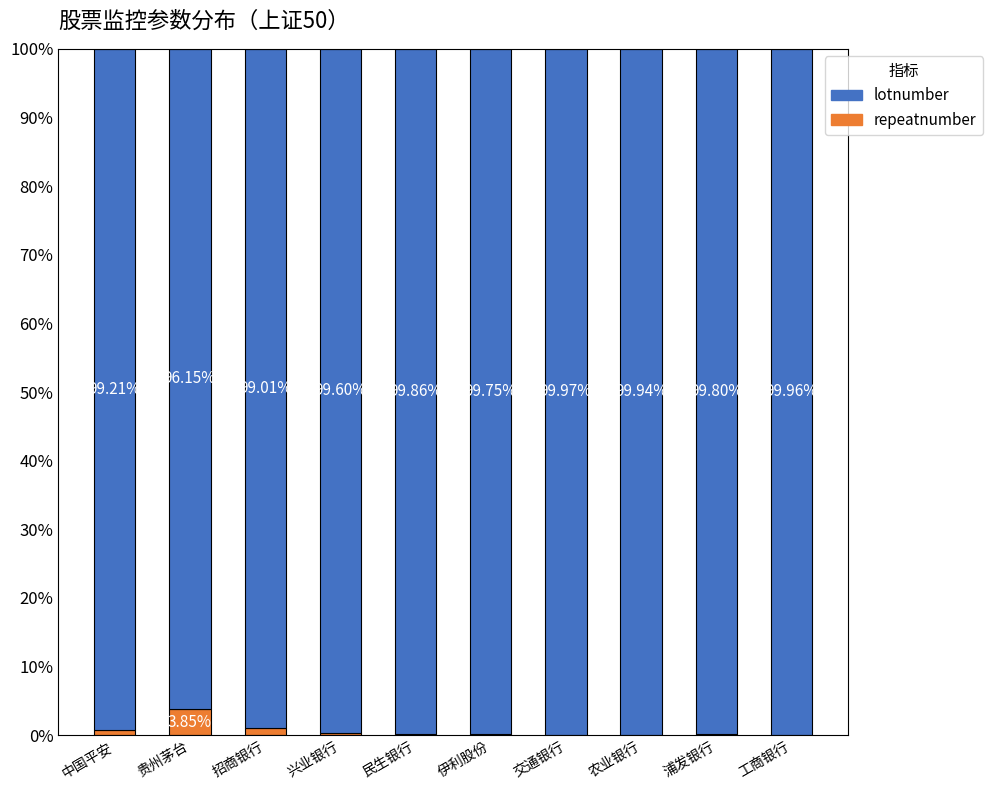

Where is repeatnumber nearest to the value 1?

招商银行